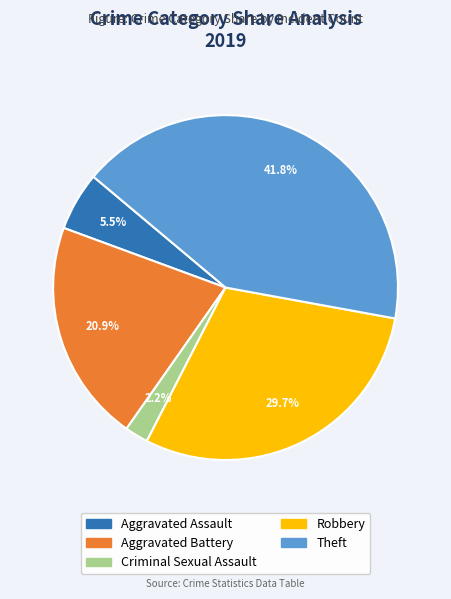

Does any single category account for the majority?

No